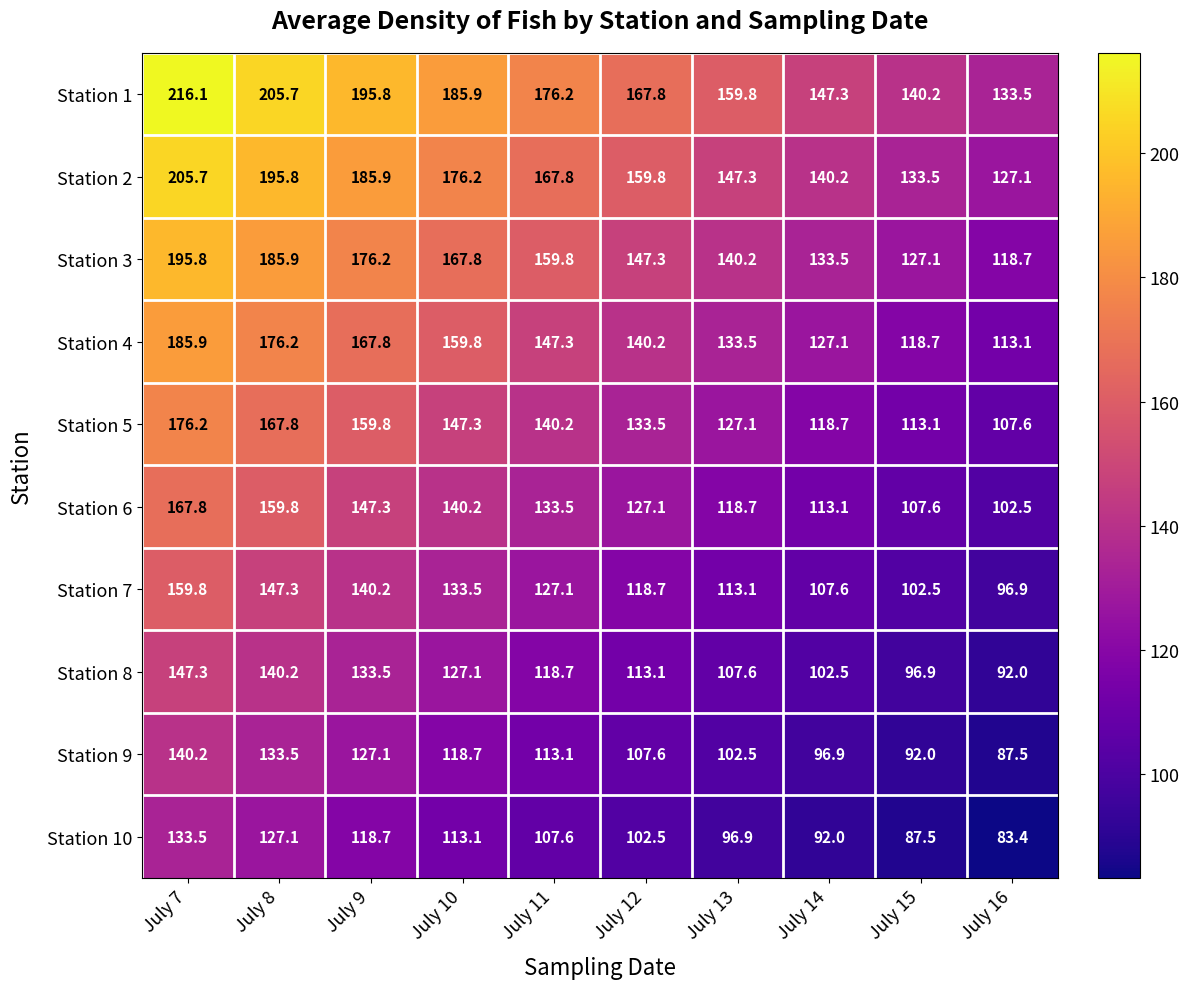

At how many categories does at least one series exceed 160?

6